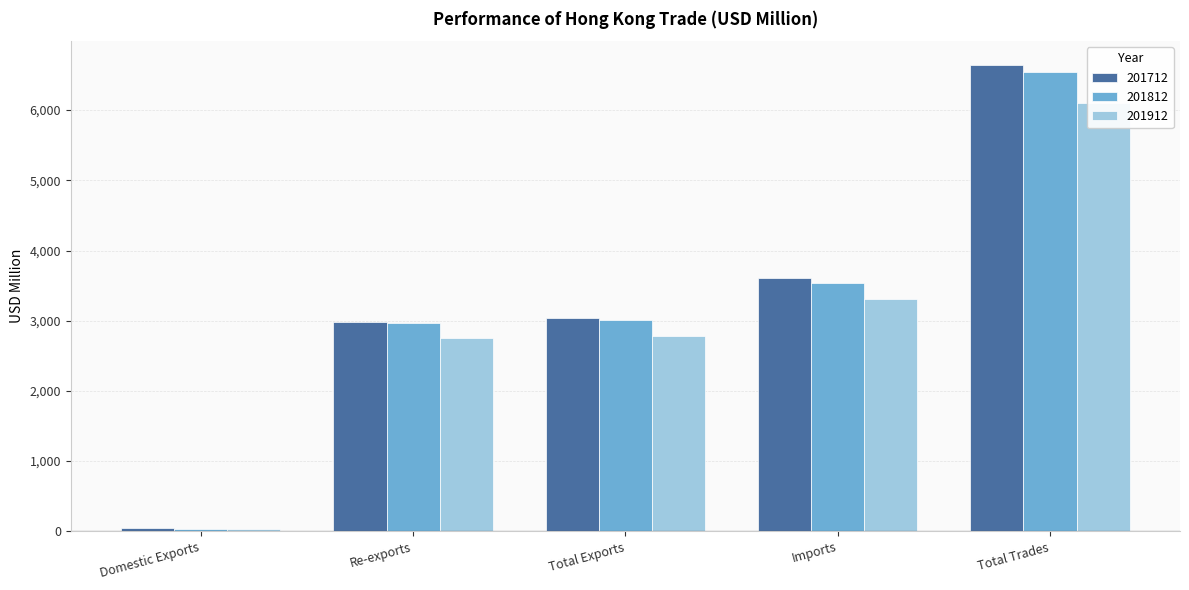

What is the lowest value of the 201912 series?

30.8